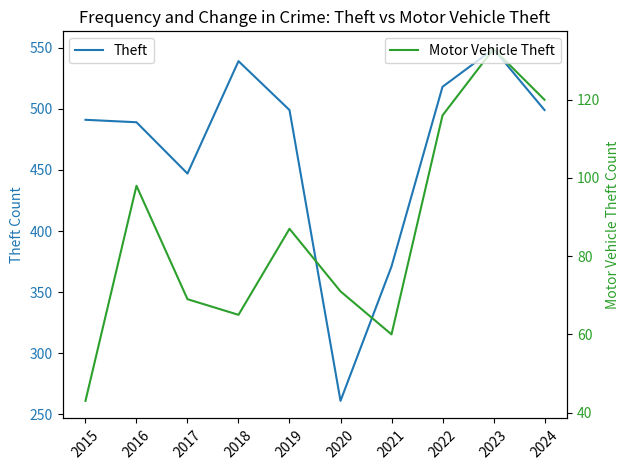

True or false: Theft has a value of 518 at 2022.

True